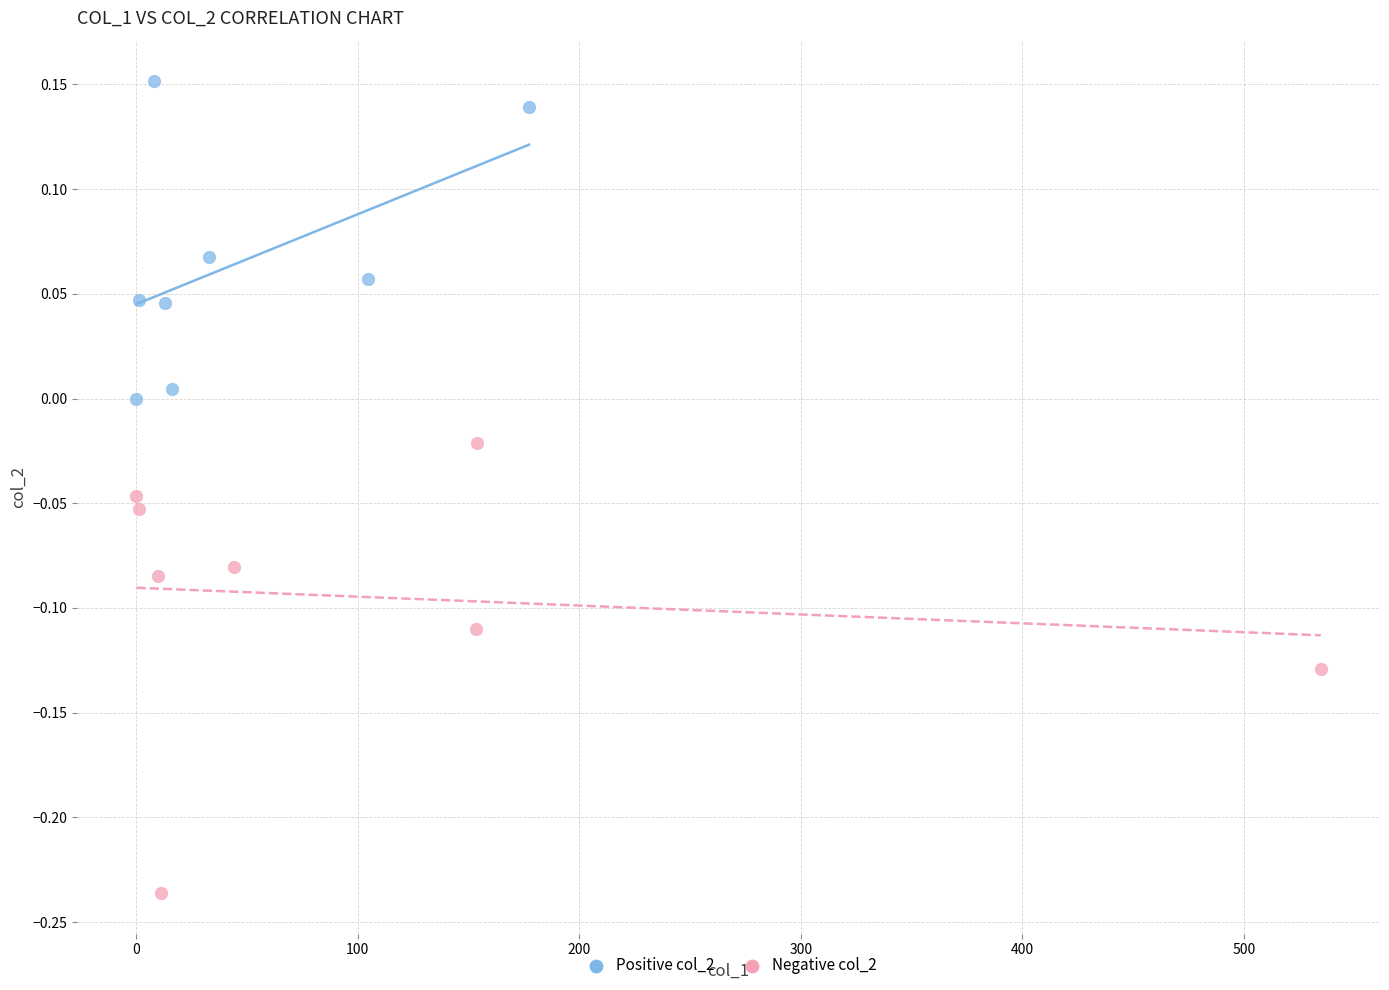

Which series has the widest spread of Y values?

Negative col_2